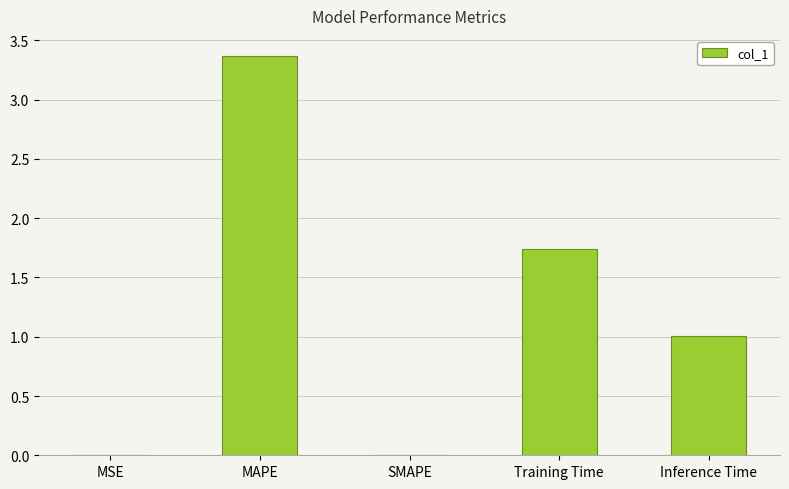

How many distinct data groups are displayed?

1